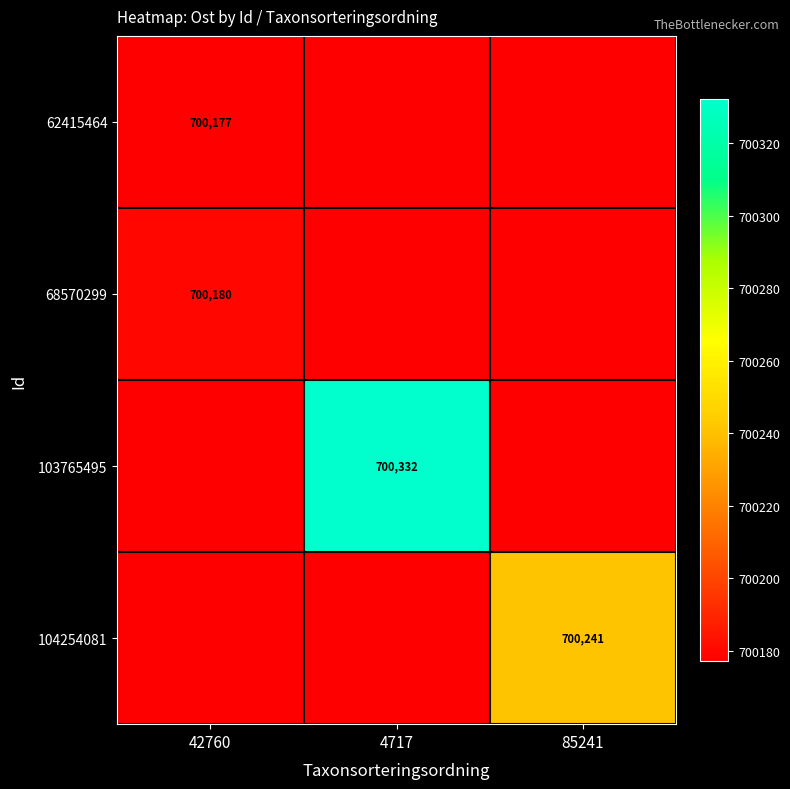

Which category has the highest value across all series?

4717